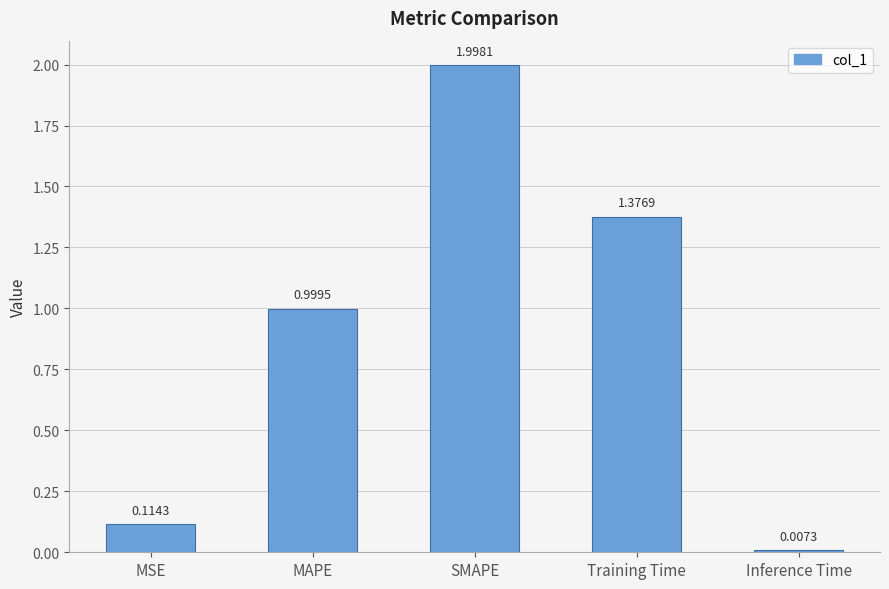

What is the label of the 5th bar from the right?

MSE